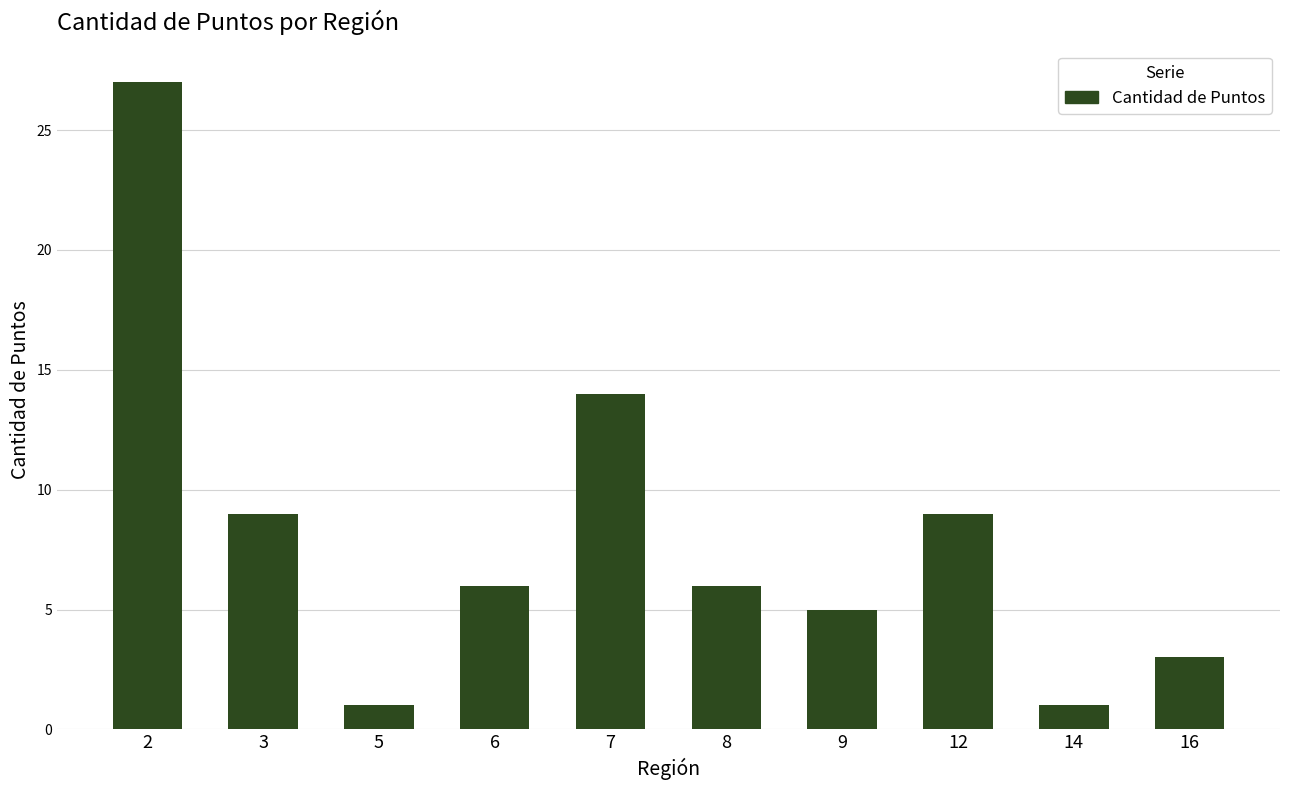

Reading left to right, extract all data points from this chart.

27	9	1	6	14	6	5	9	1	3